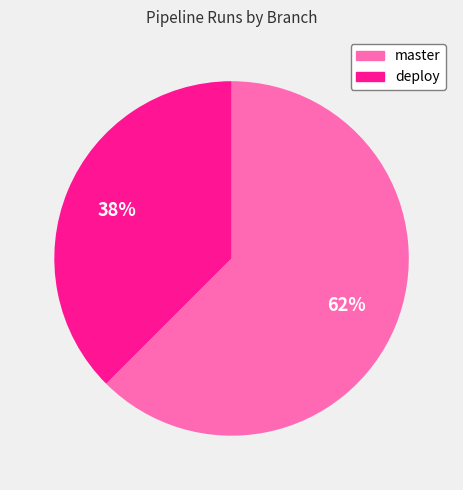

Approximately how many times larger is the value at deploy compared to master?

0.6